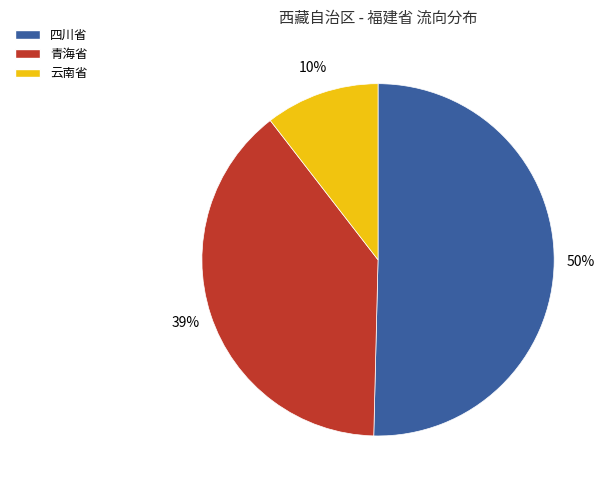

Is there a majority slice in this chart?

Yes